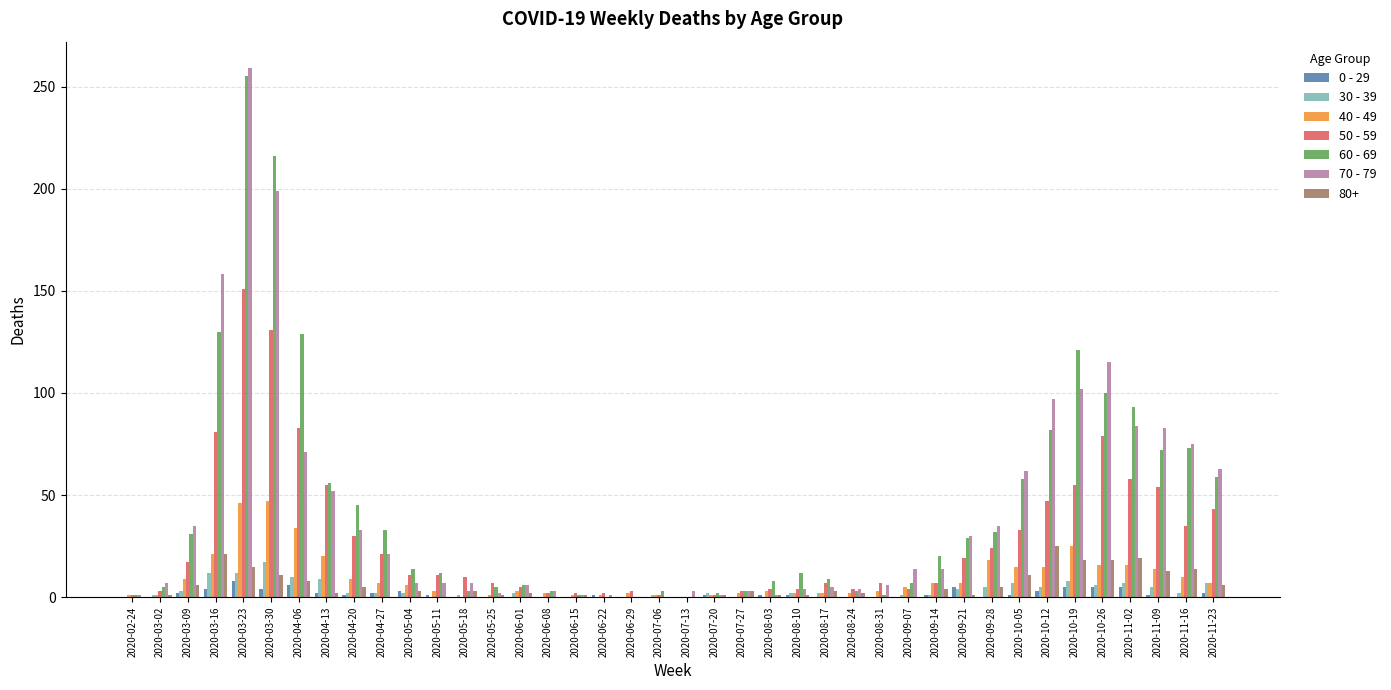

How many distinct data groups are displayed?

7